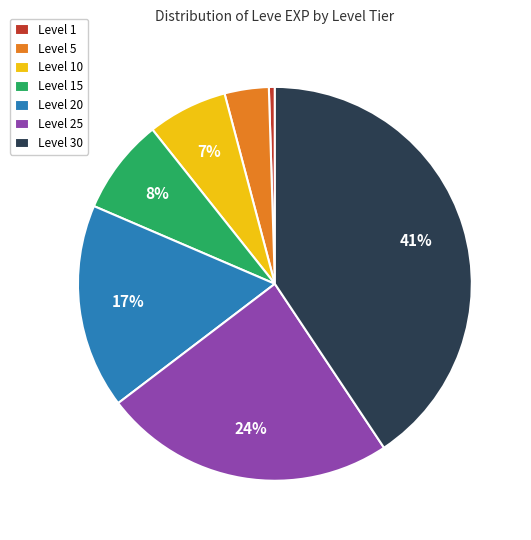

To the nearest percent, what is the difference between the Level 25 and Level 1 slice percentages?

24%